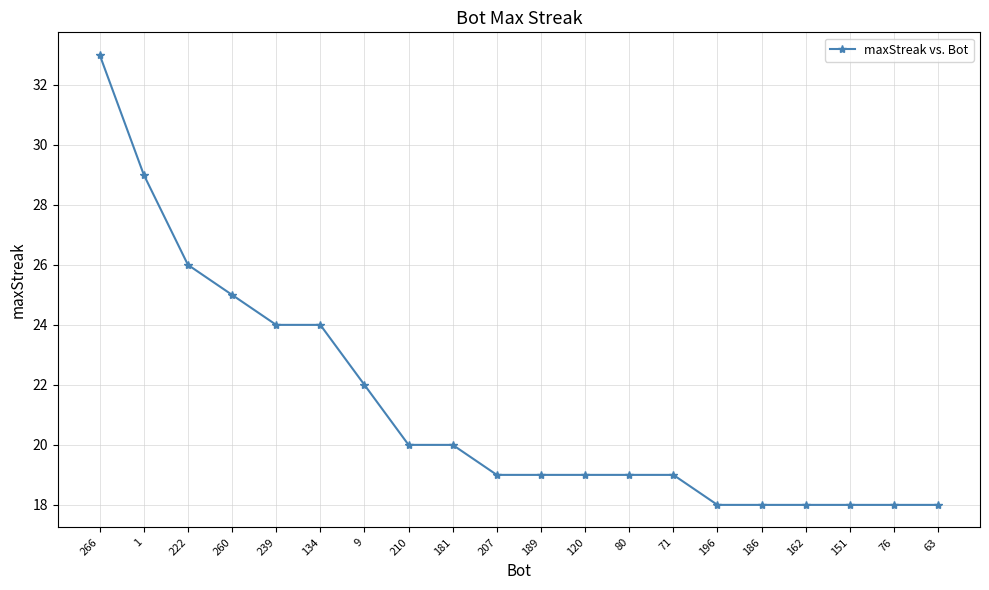

Reading right to left, what are all the values shown in this chart?

63=18	76=18	151=18	162=18	186=18	196=18	71=19	80=19	120=19	189=19	207=19	181=20	210=20	9=22	134=24	239=24	260=25	222=26	1=29	266=33